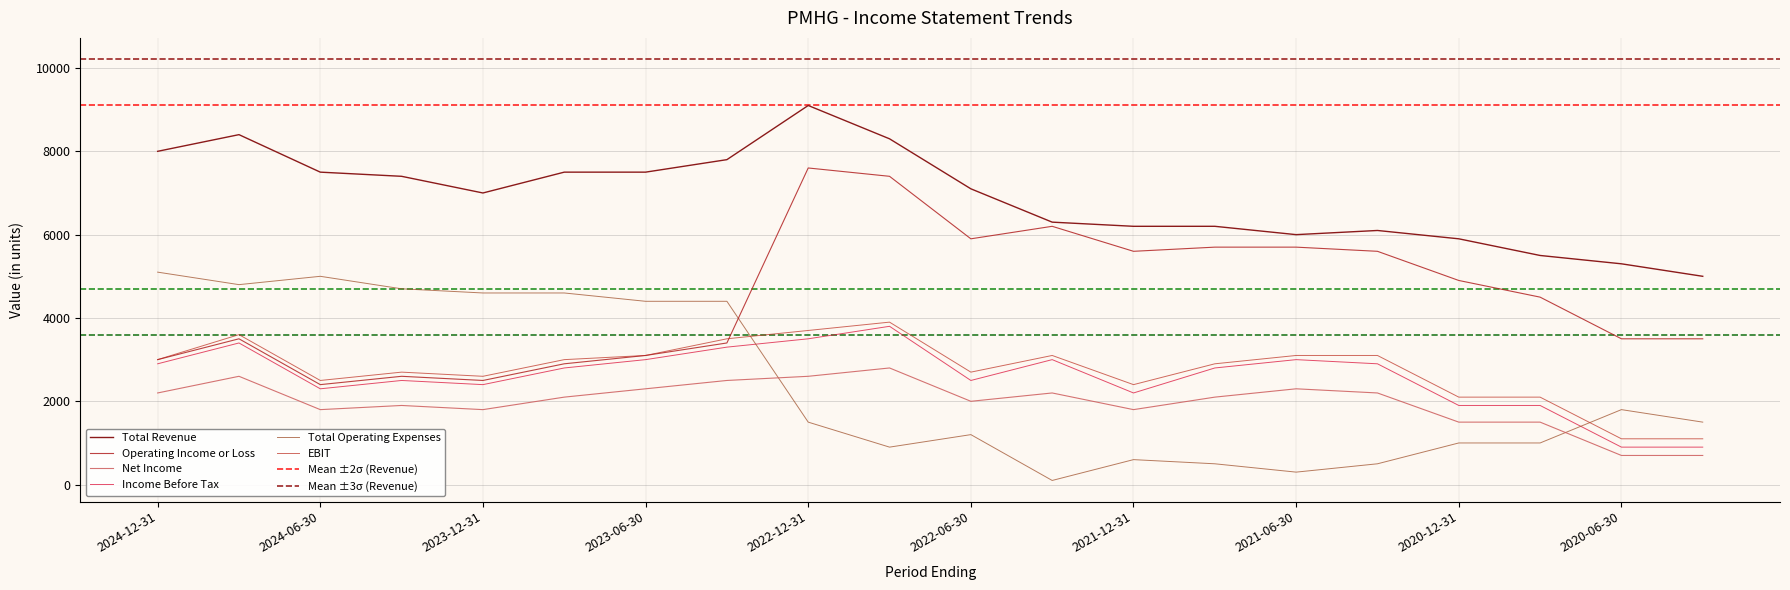

True or false: Net Income and EBIT intersect in this chart.

False